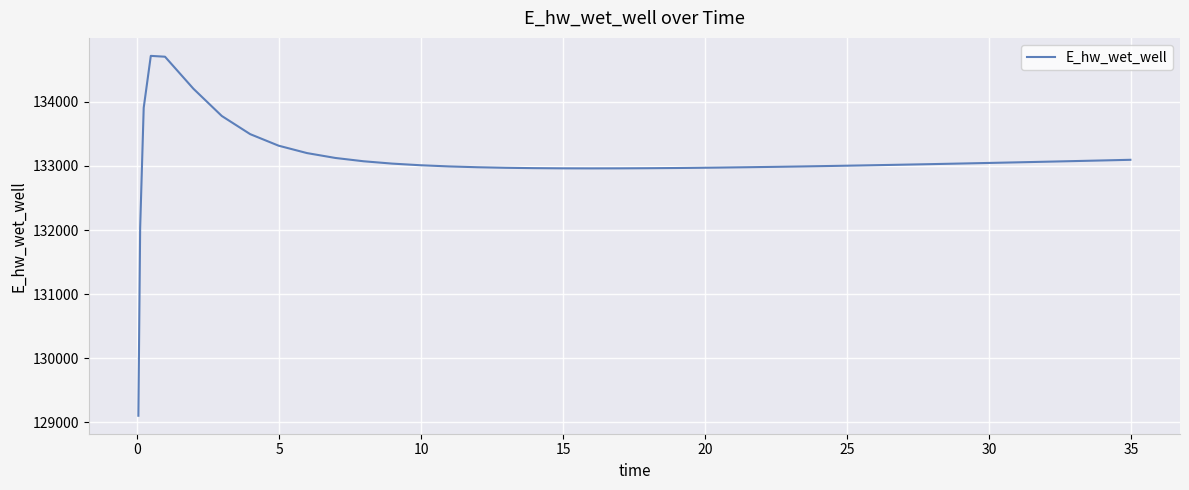

What is the smallest value displayed?

129103.6